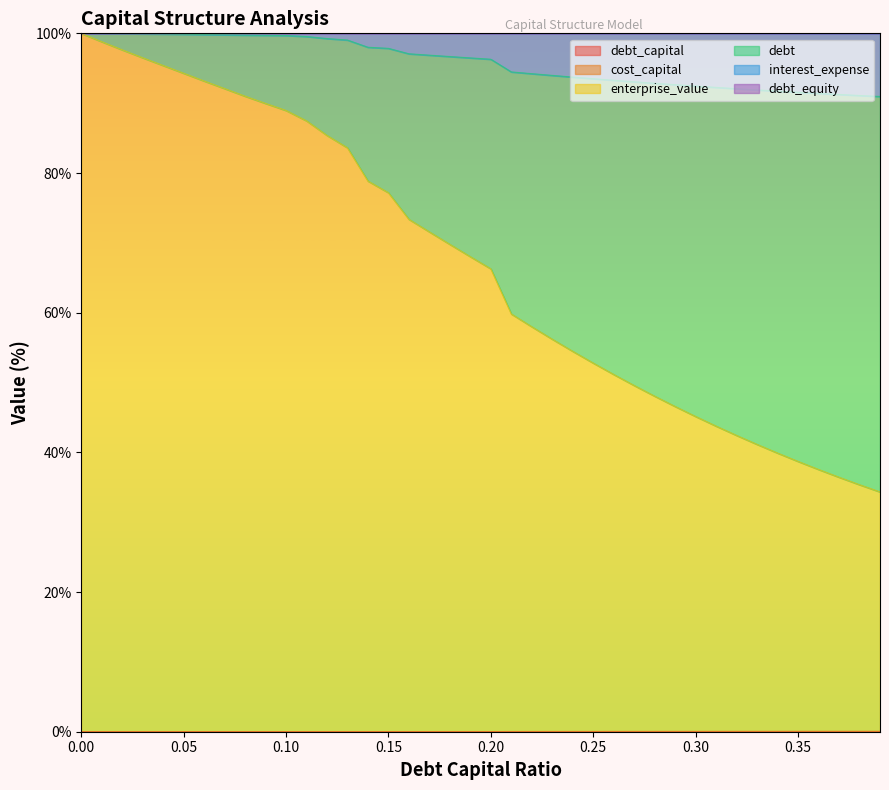

Does the chart display data point markers on the line(s)?

No